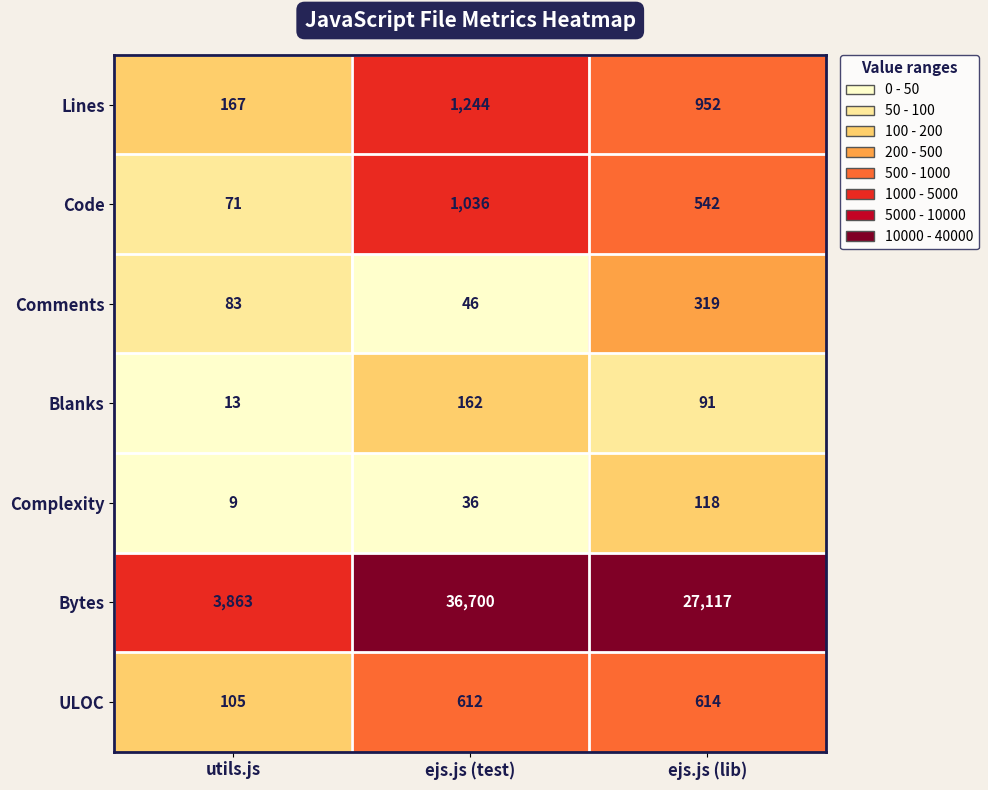

What is the difference between the Code values at ejs.js (test) and ejs.js (lib)?

494